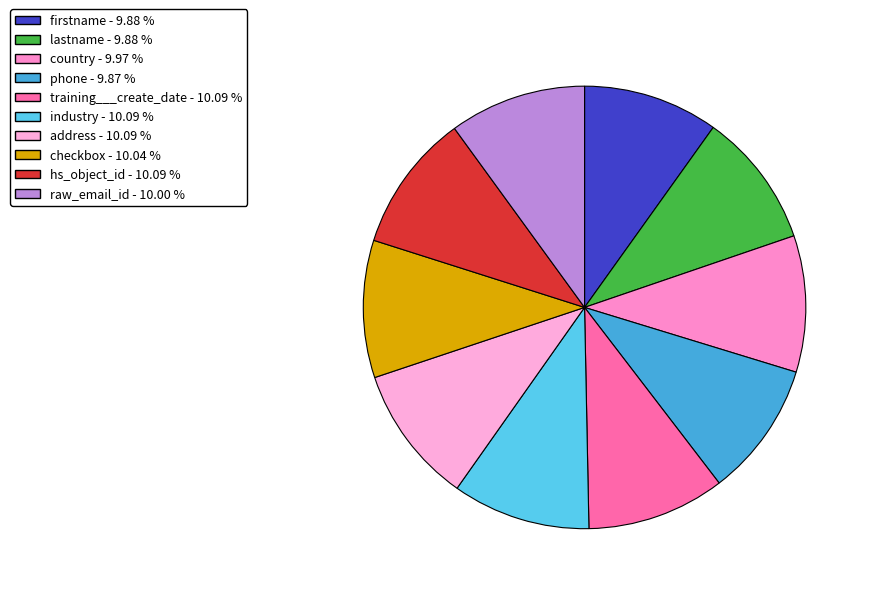

To the nearest percent, what is the combined percentage of checkbox and firstname?

20%